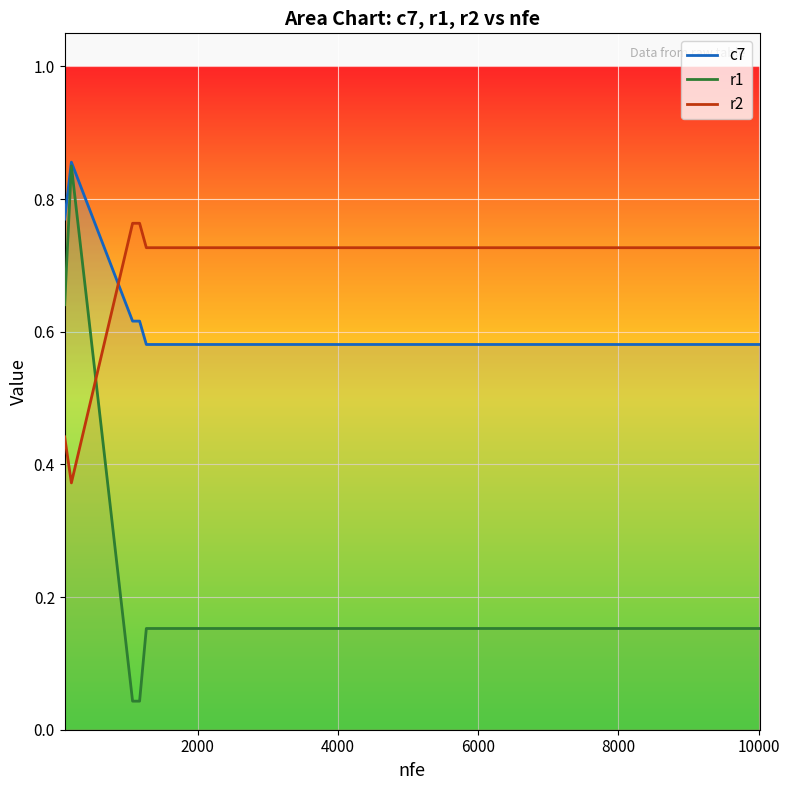

What is the difference between the maximum and minimum values in the r2 series?

0.4